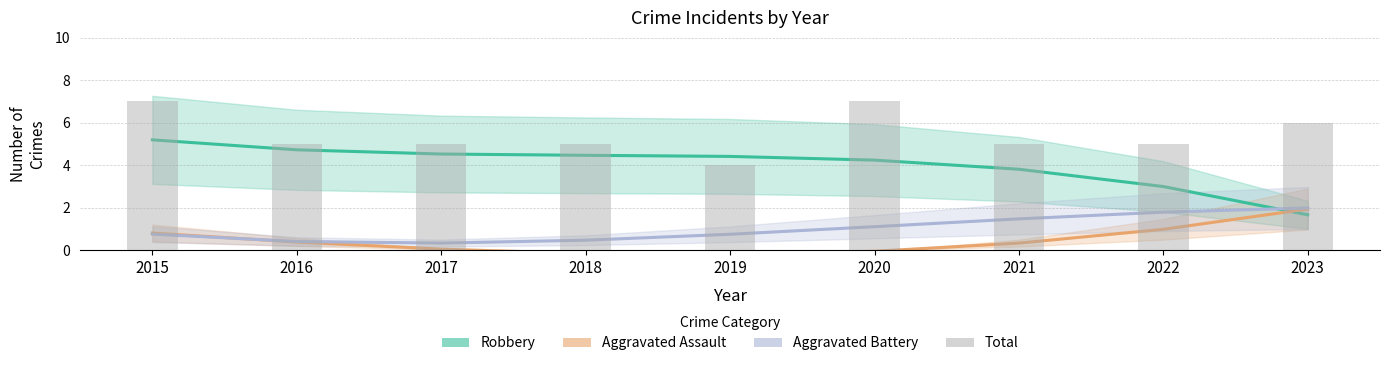

List the labels in order of Aggravated Assault value, smallest first.

2019, 2018, 2020, 2017, 2021, 2016, 2015, 2022, 2023